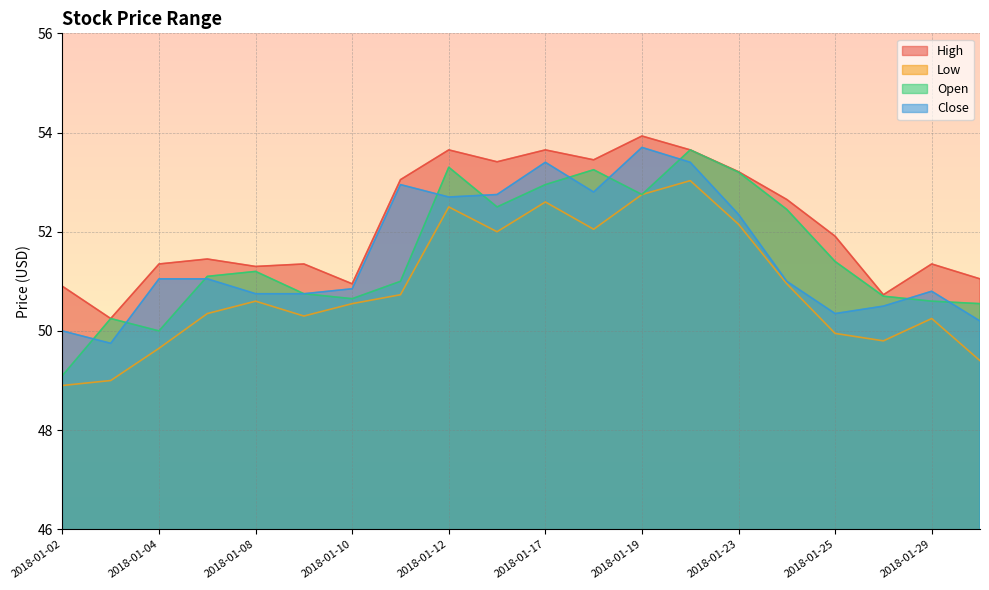

True or false: High and Low intersect in this chart.

False